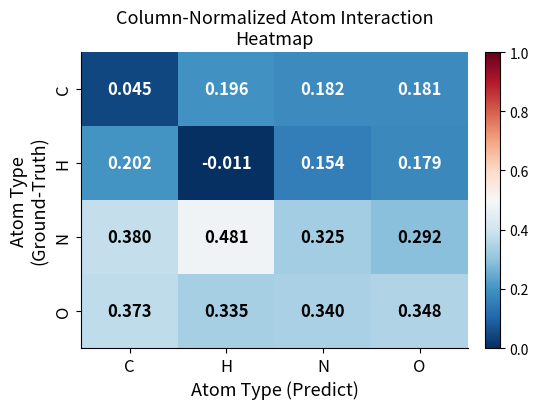

Between N and O, which series saw the biggest shift?

N